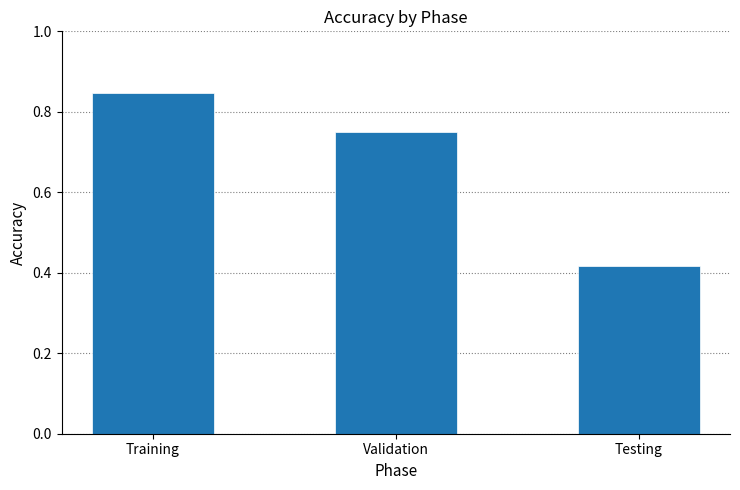

Where is the data nearest to the value 0?

Testing